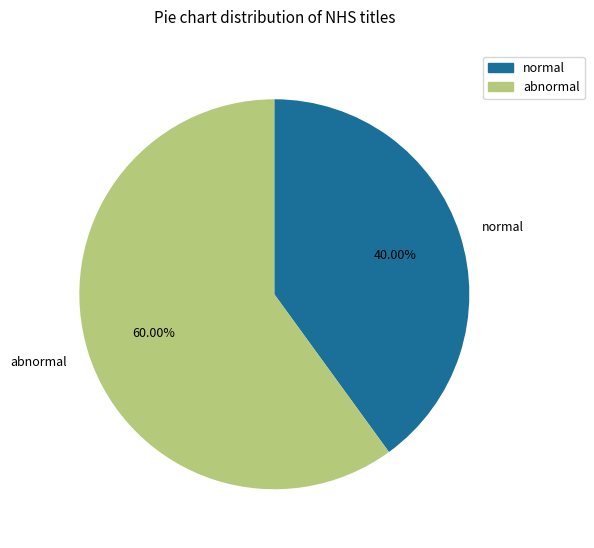

Which category has the smallest portion of the pie?

normal